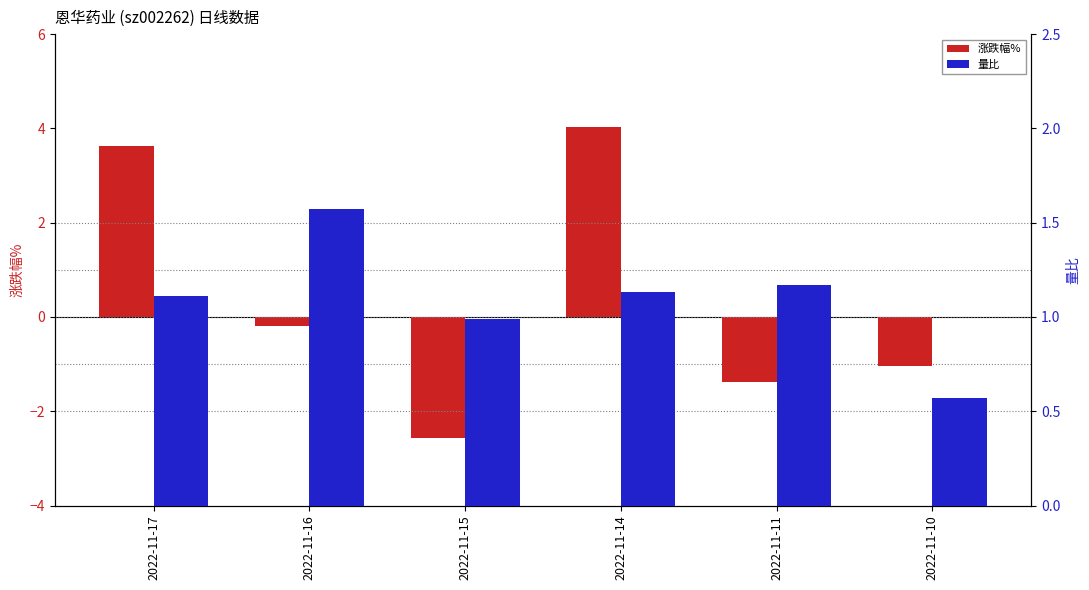

How many groups of bars are there?

6